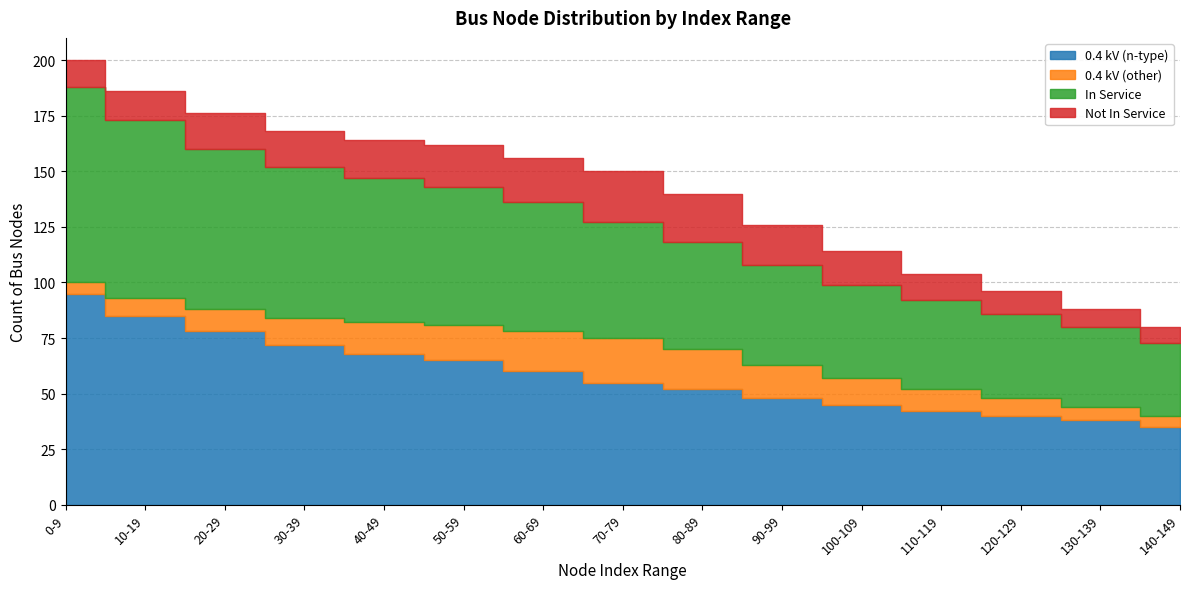

True or false: 0.4 kV (n-type) and In Service cross at least once.

False